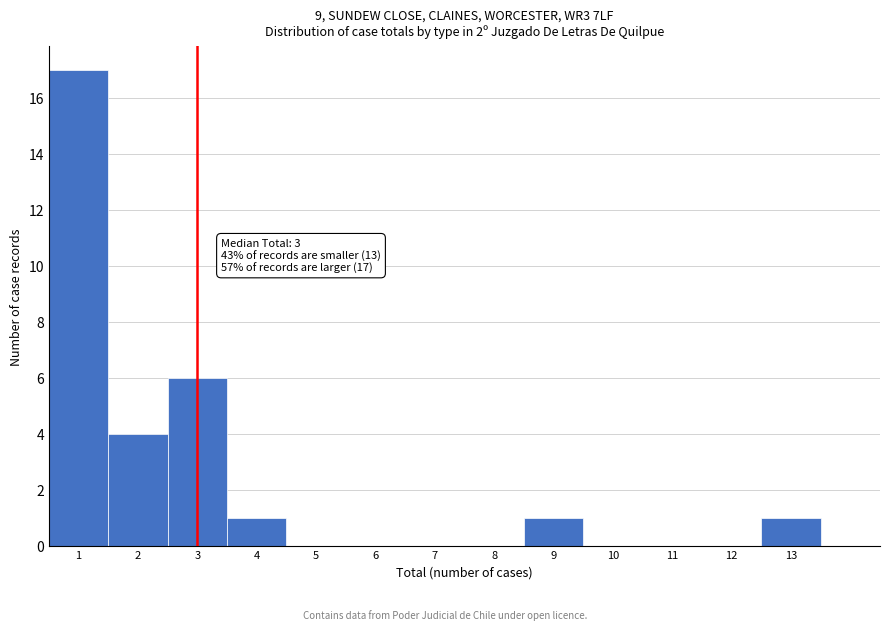

Over which range of the x-axis is the bar tallest?

0.5 to 1.5